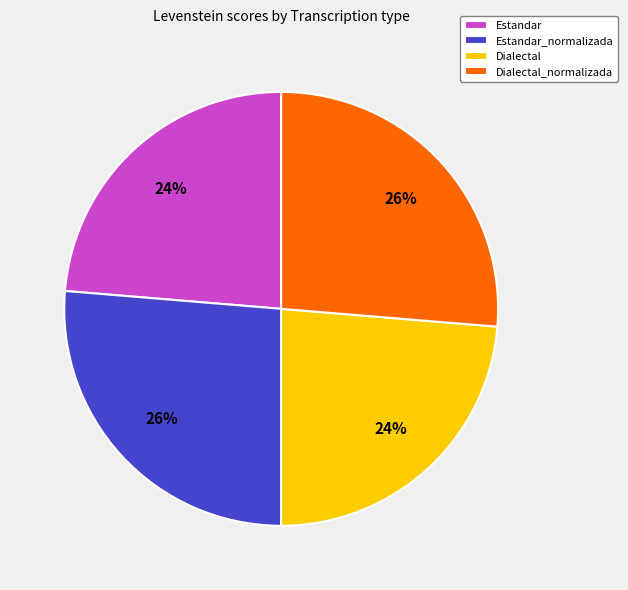

Do Estandar_normalizada and Dialectal_normalizada together represent more than half of the pie?

Yes